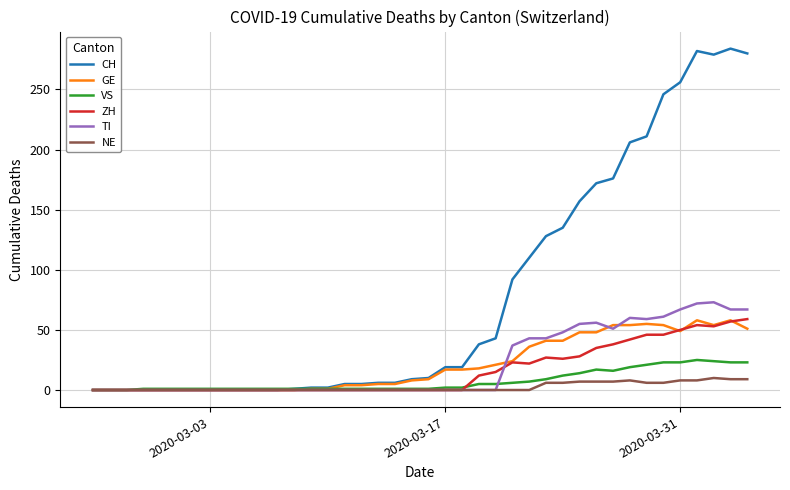

What is the maximum value for NE?

10